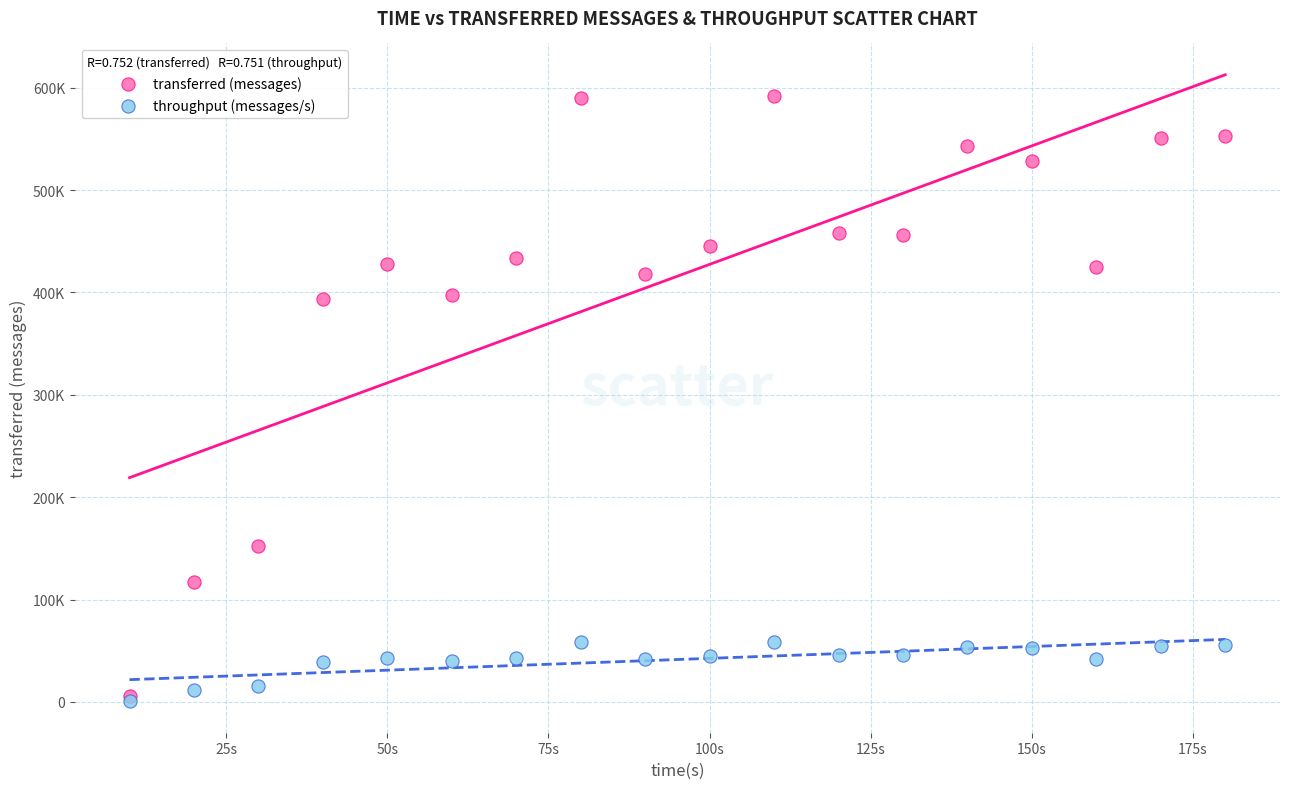

What are all the series names shown in the legend?

transferred (messages), throughput (messages/s)